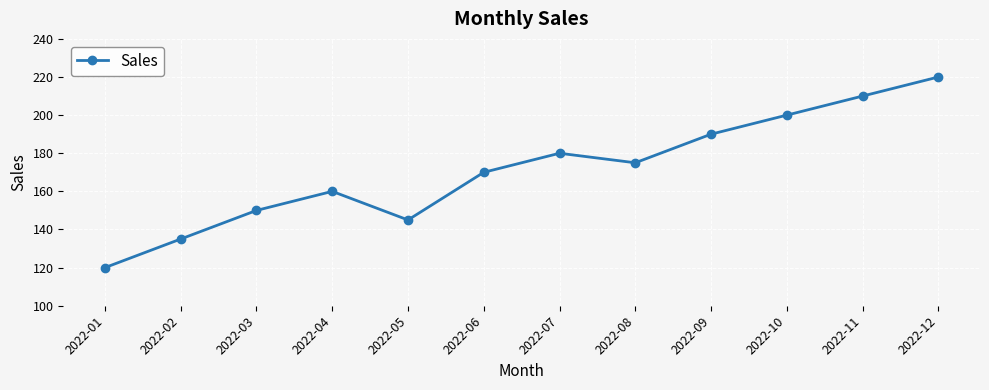

What is the difference between the maximum and minimum values?

100